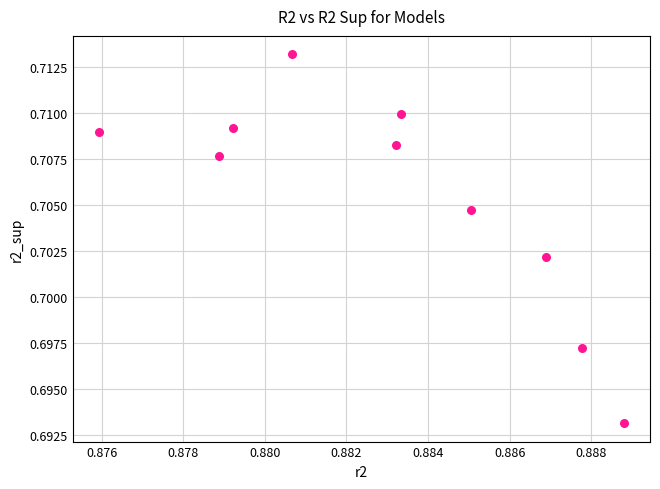

What is the average X value?

0.9